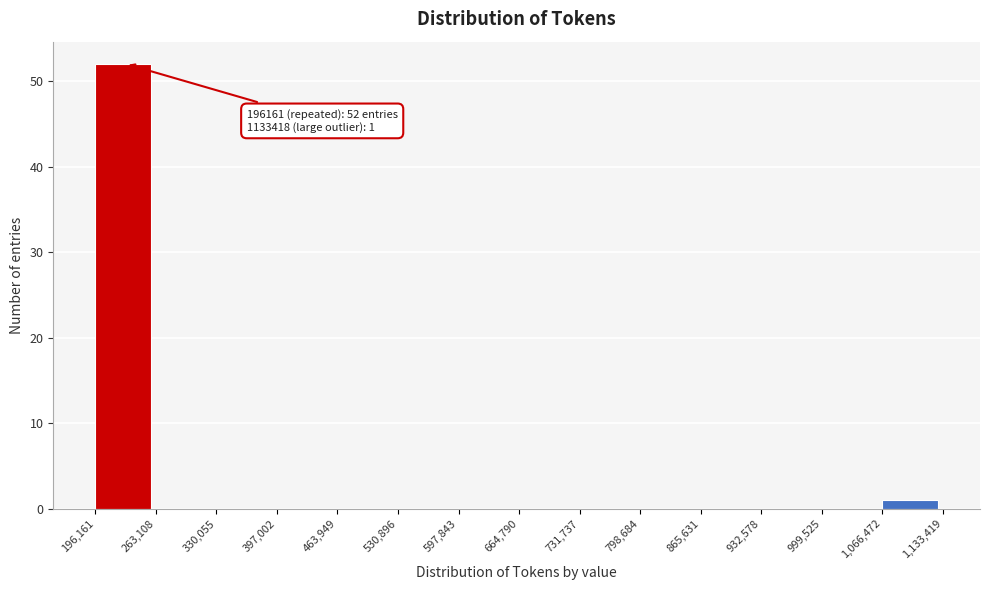

Over which range of the x-axis is the bar tallest?

196,161 to 263,108